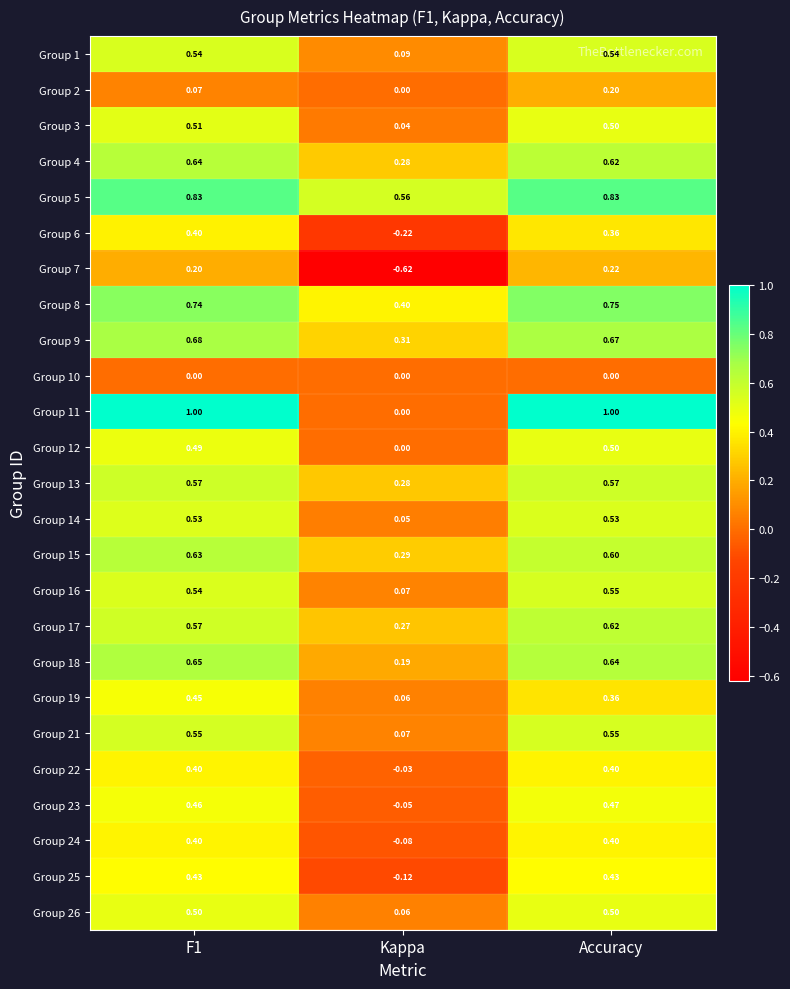

What is the total value across all series at Kappa?

1.9